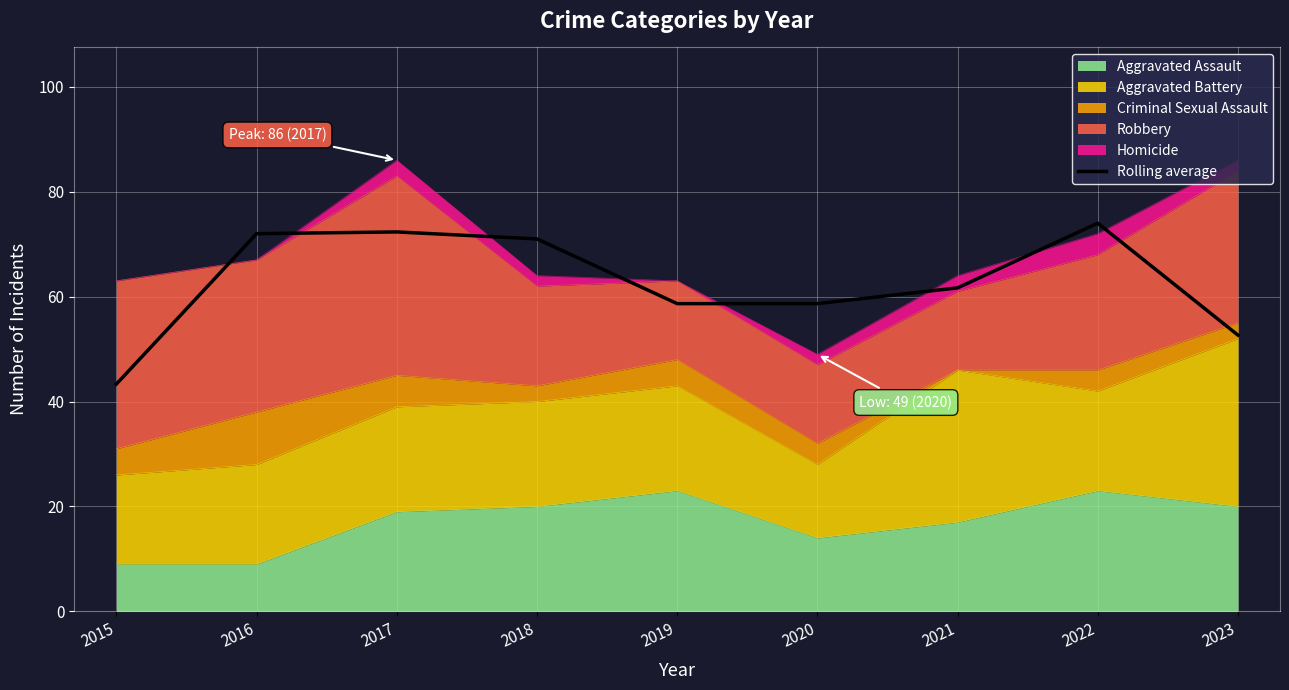

What is the smallest value displayed?

43.3